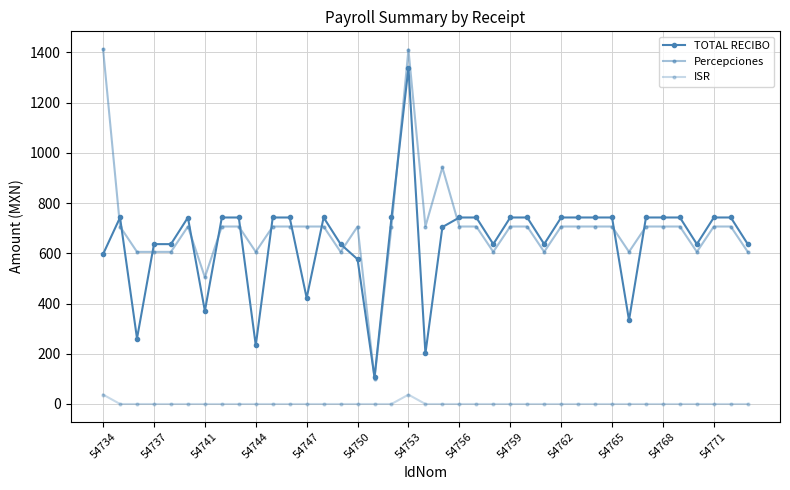

Does the chart have visible grid lines?

Yes